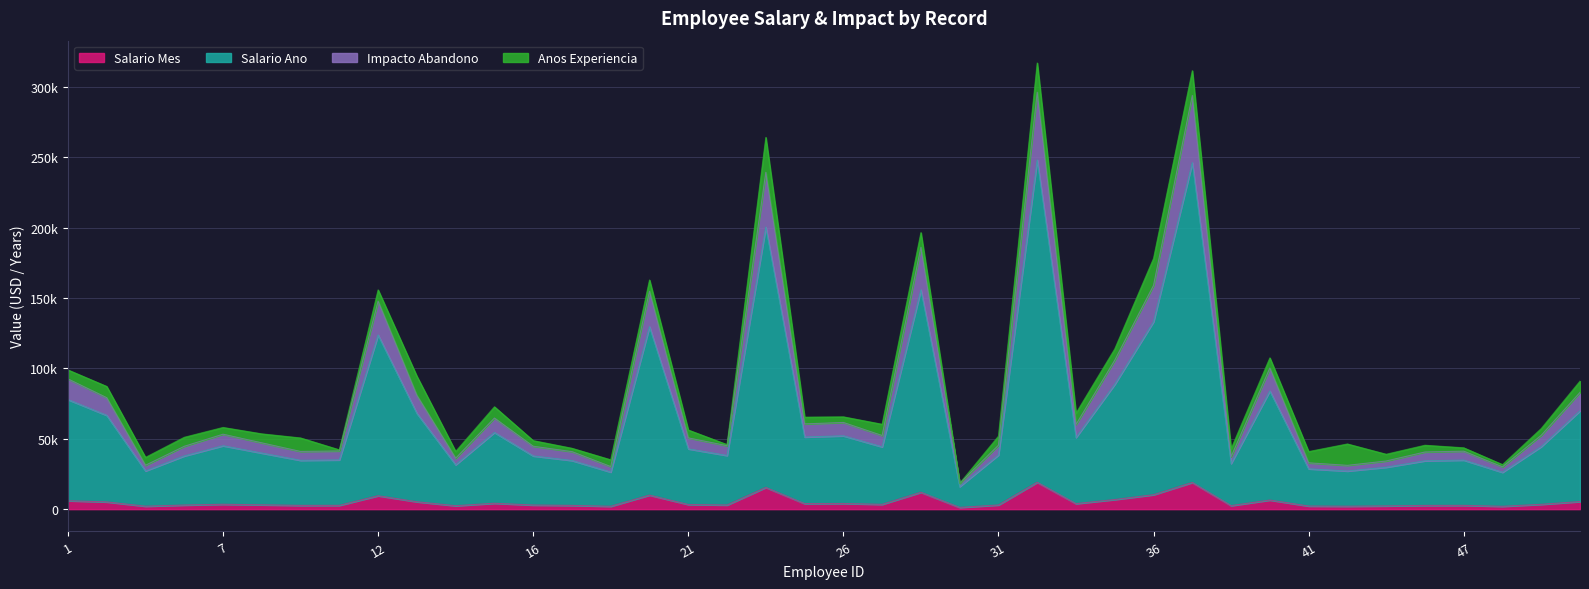

Is the value of salario_mes at 42 greater than the value of impacto_abandono at 41?

No